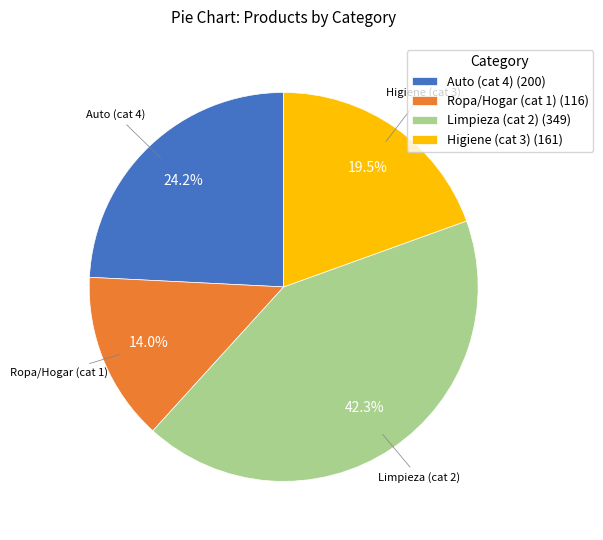

To the nearest percent, what is the difference between the largest and smallest slice percentages?

28%